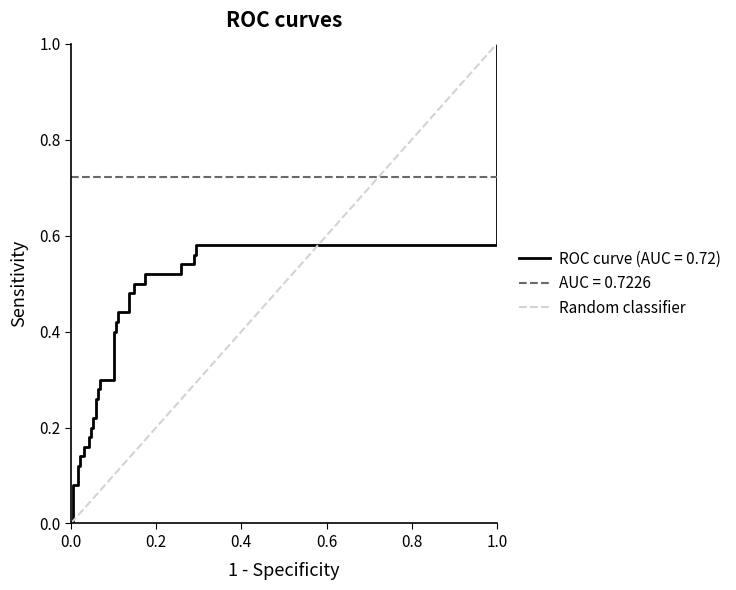

Between 0.0 and 1.0, which is larger?

1.0